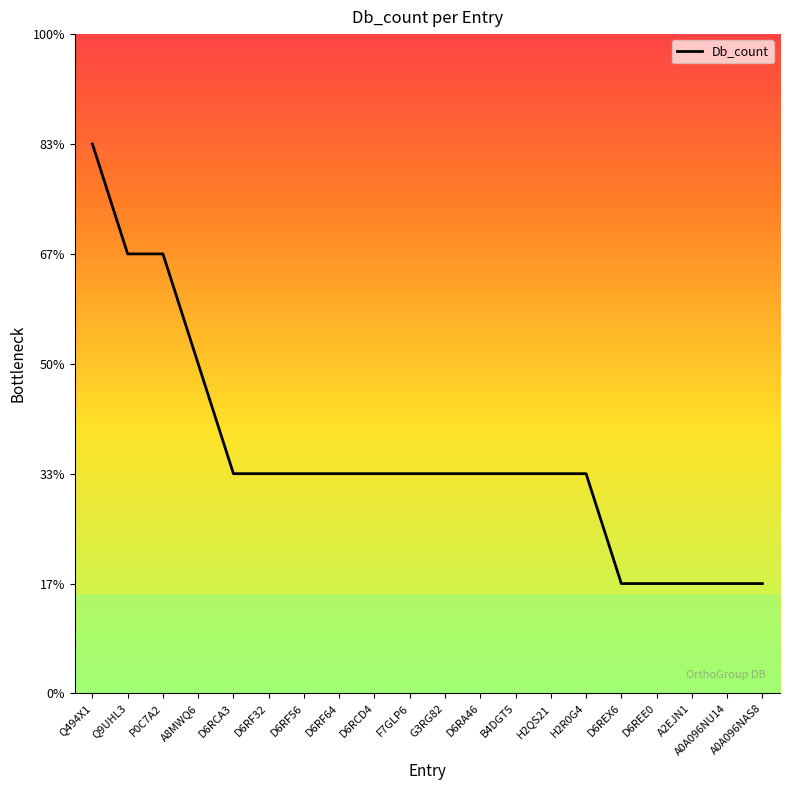

Is this an area chart (filled region under the line)?

Yes